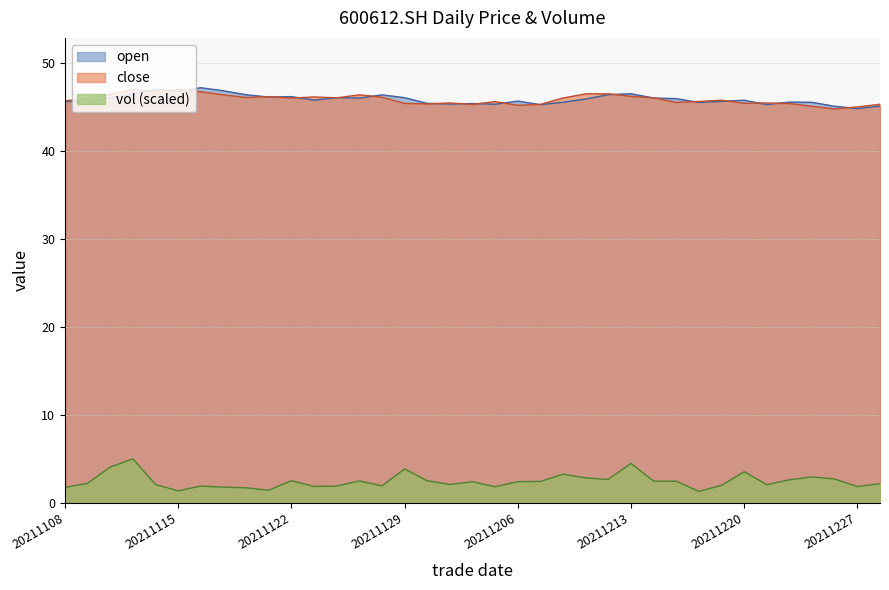

True or false: vol and open intersect in this chart.

False